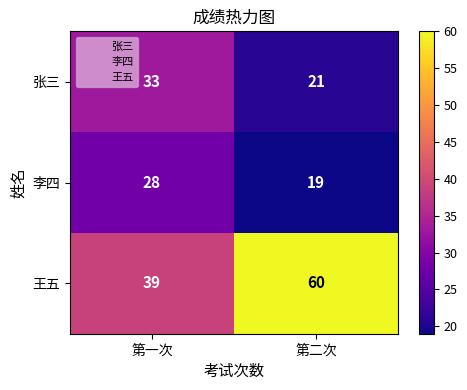

What is the smallest value displayed?

19